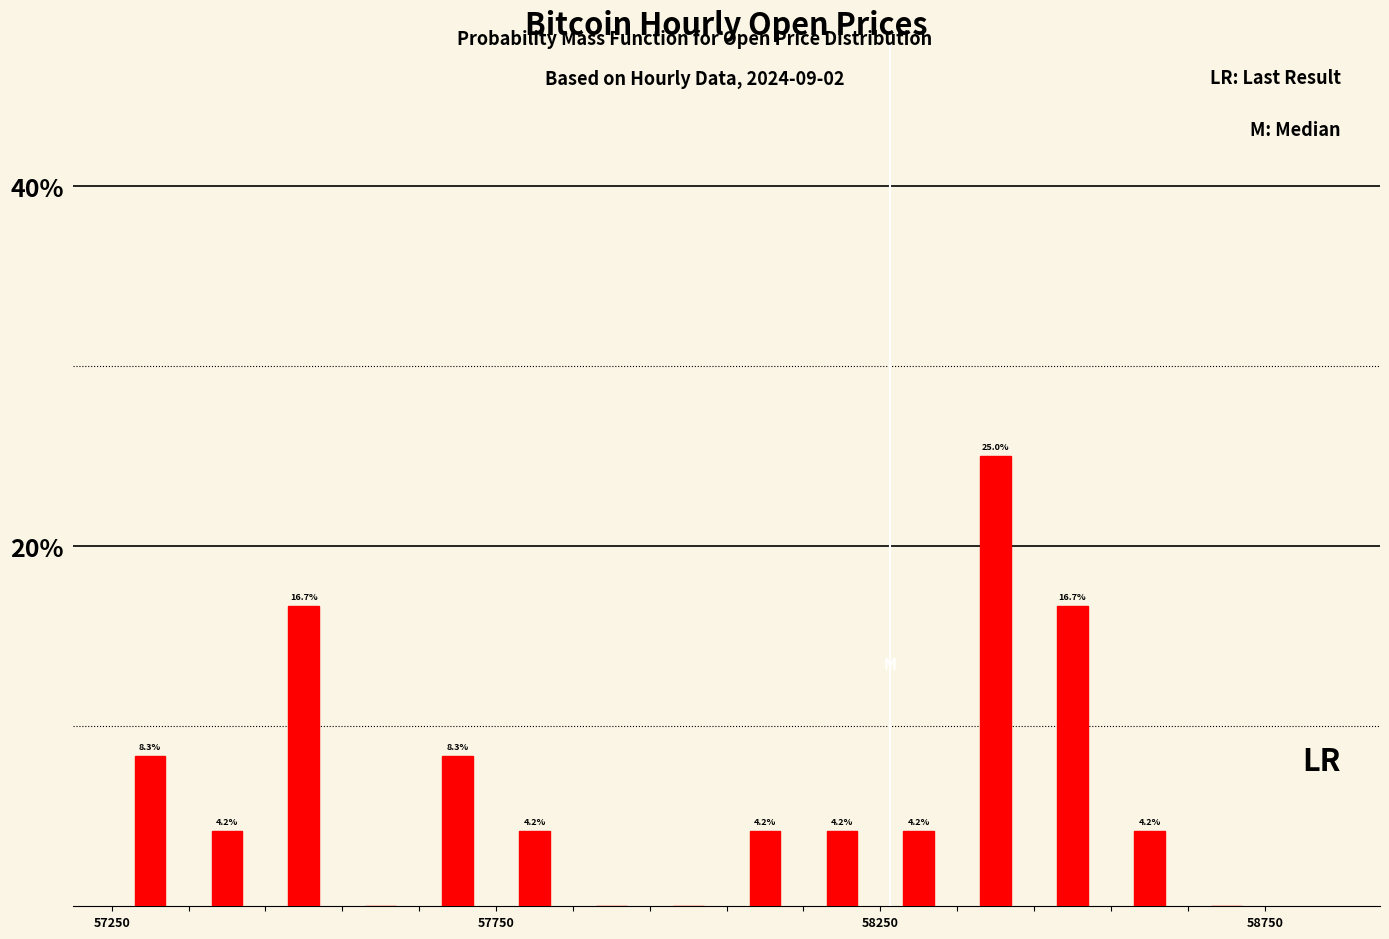

Read against the x-axis, roughly where is the centre of the tallest bar?

58400